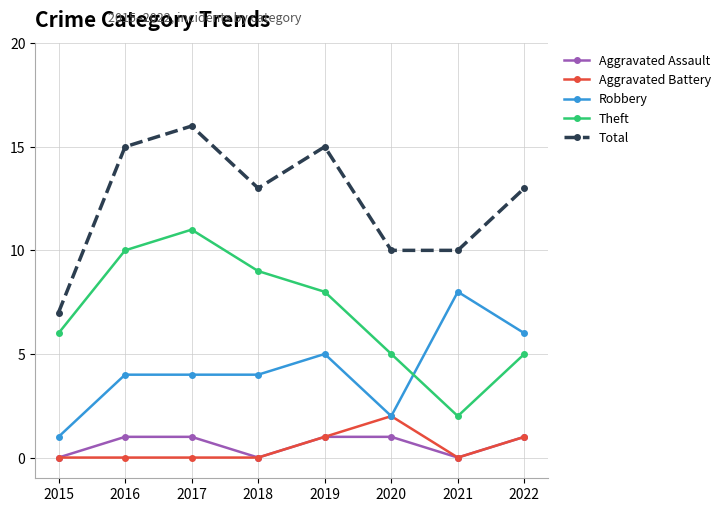

Which series has the largest total across all categories?

Total